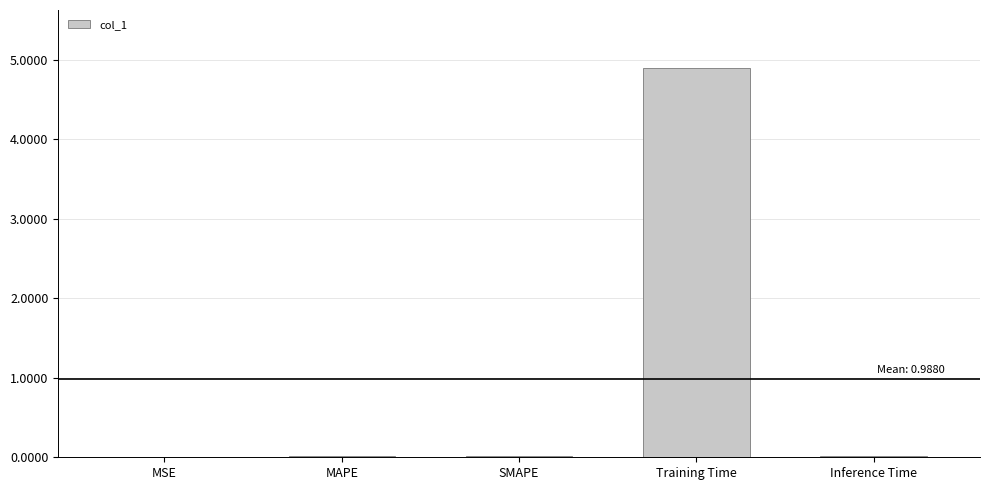

True or false: the data shows 0.0 at SMAPE.

True